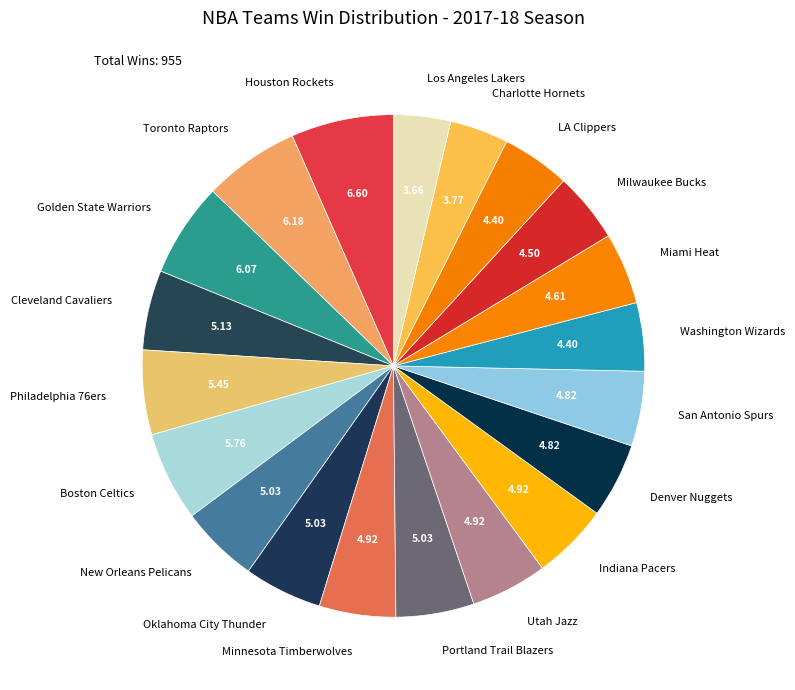

Count the number of slices in the pie.

20